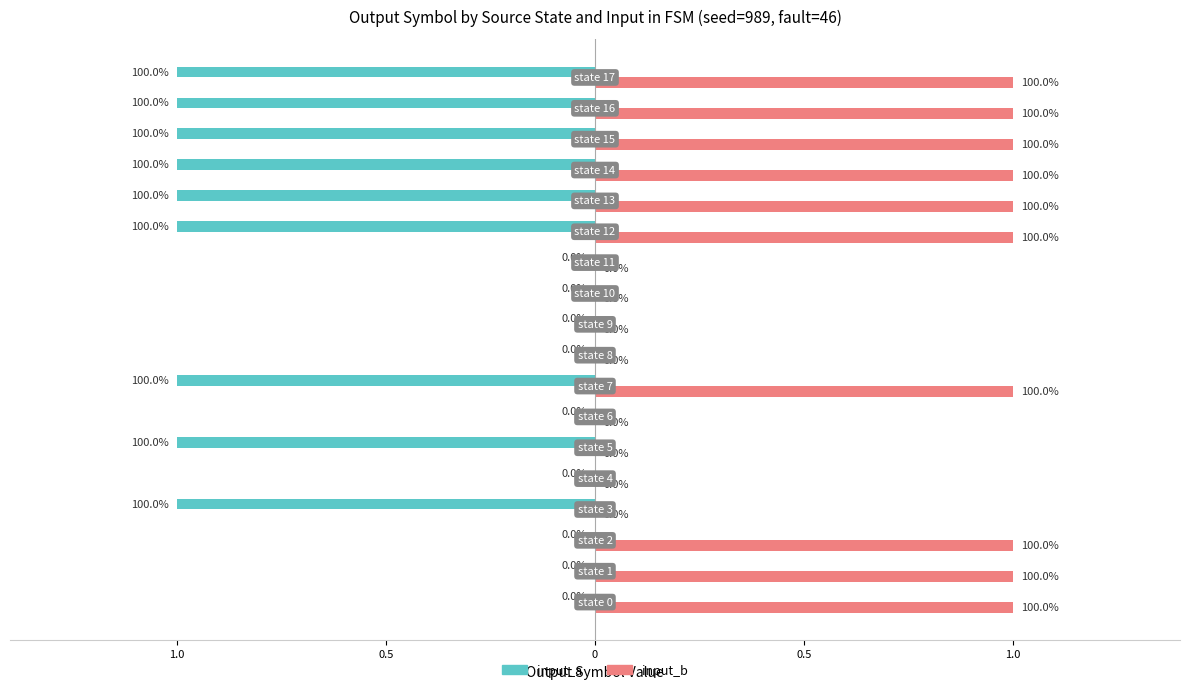

What is the difference between the maximum and minimum values in the input_b series?

1